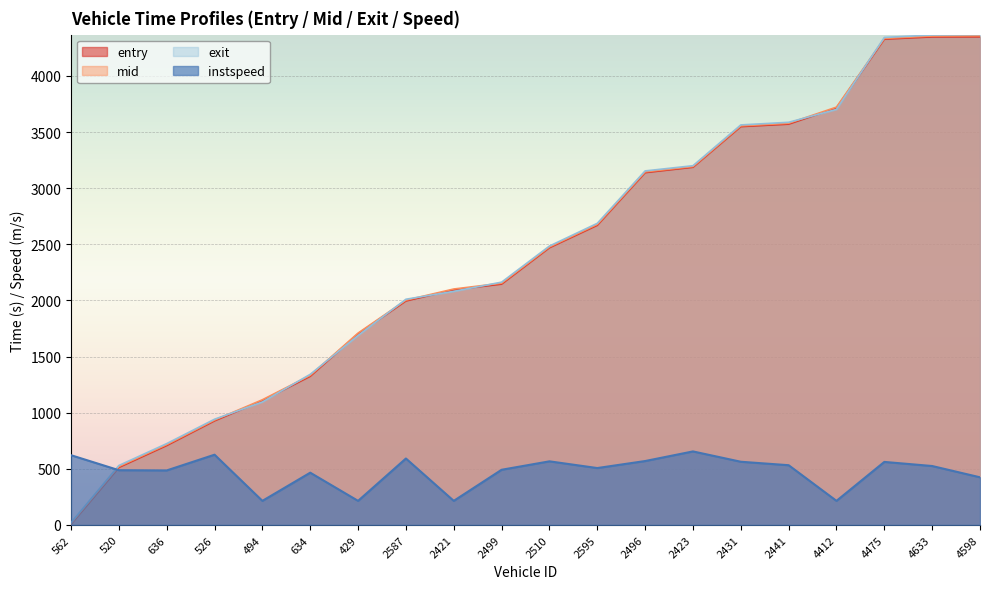

At which label does instspeed first exceed 525?

562